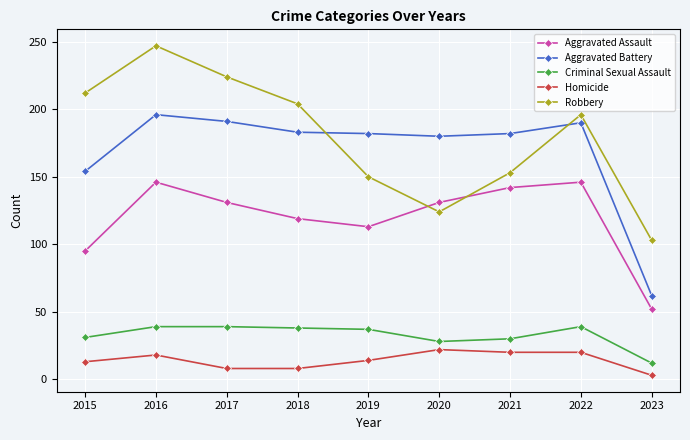

True or false: Aggravated Battery and Aggravated Assault cross at least once.

False